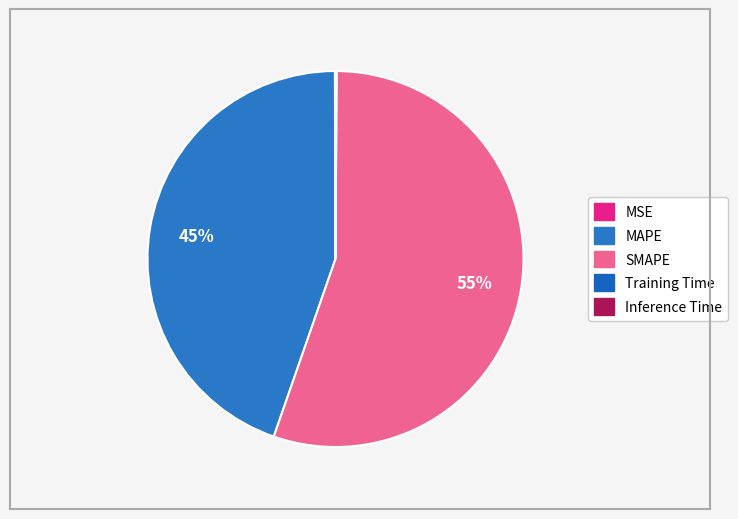

To the nearest percent, what portion does MAPE represent?

45%